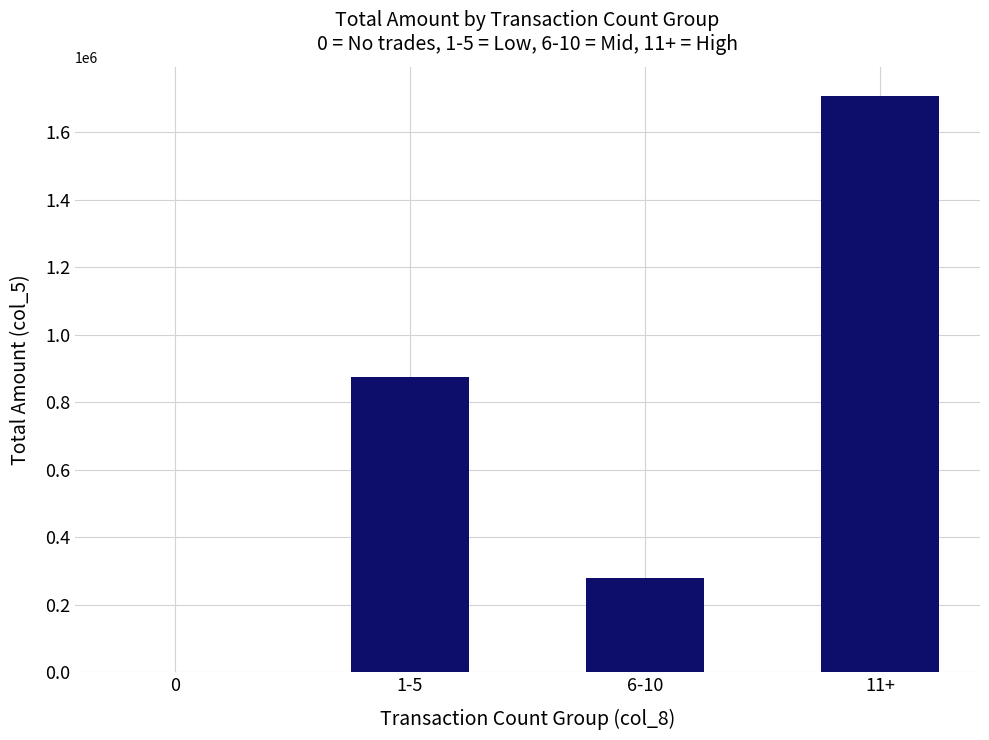

At which label is the value closest to 853820?

1-5